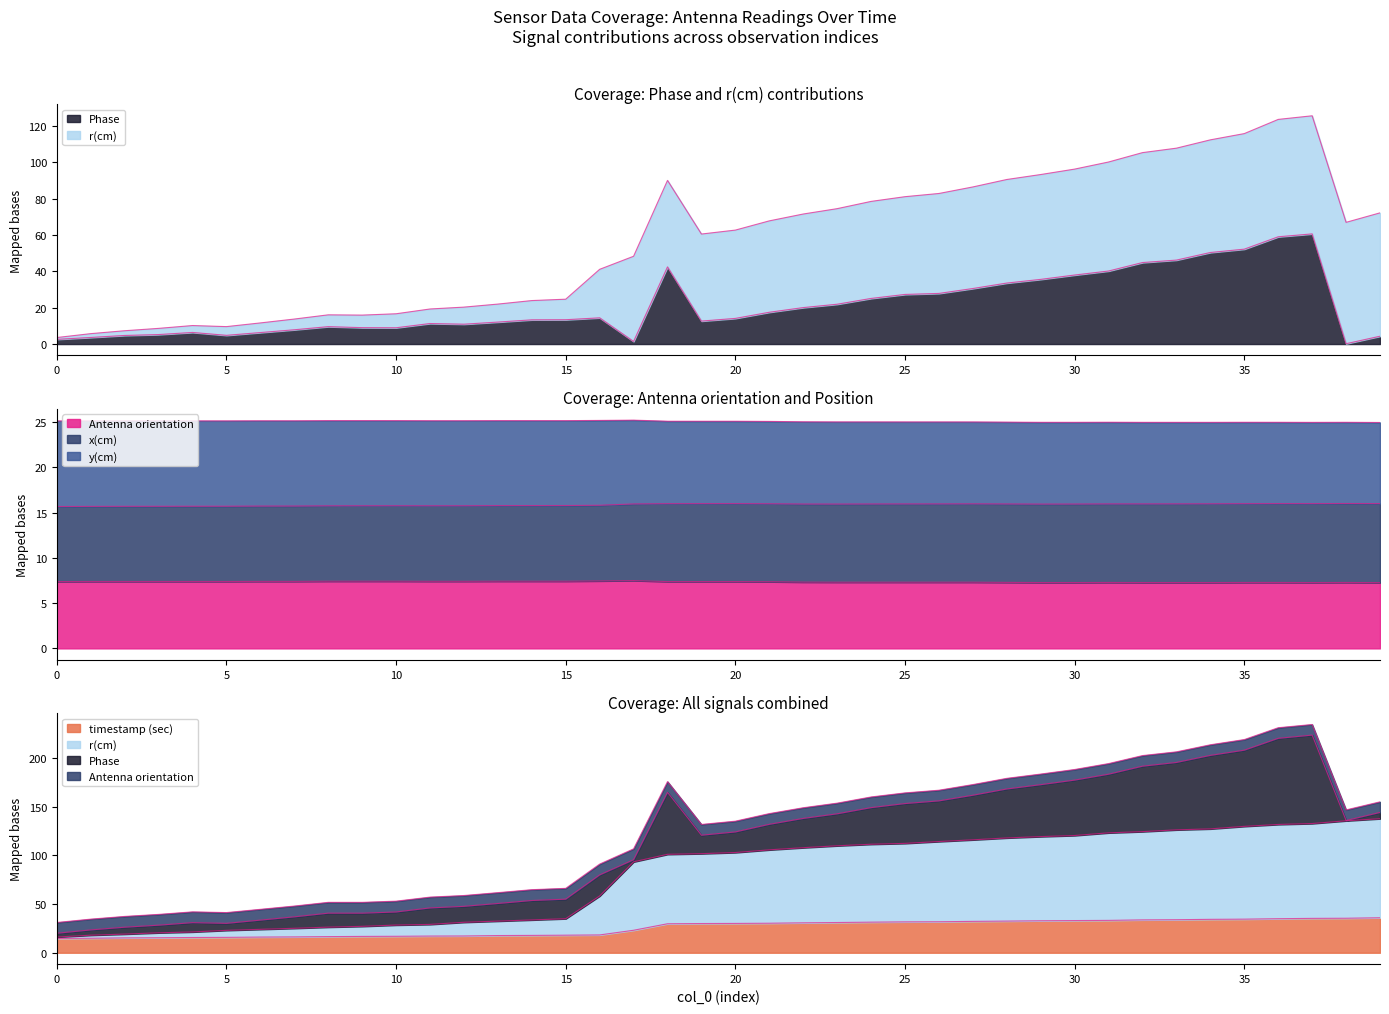

How many categories are shown in the chart?

40